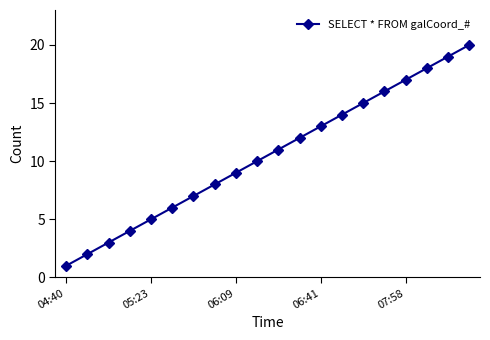

What is the difference between the maximum and minimum values?

19